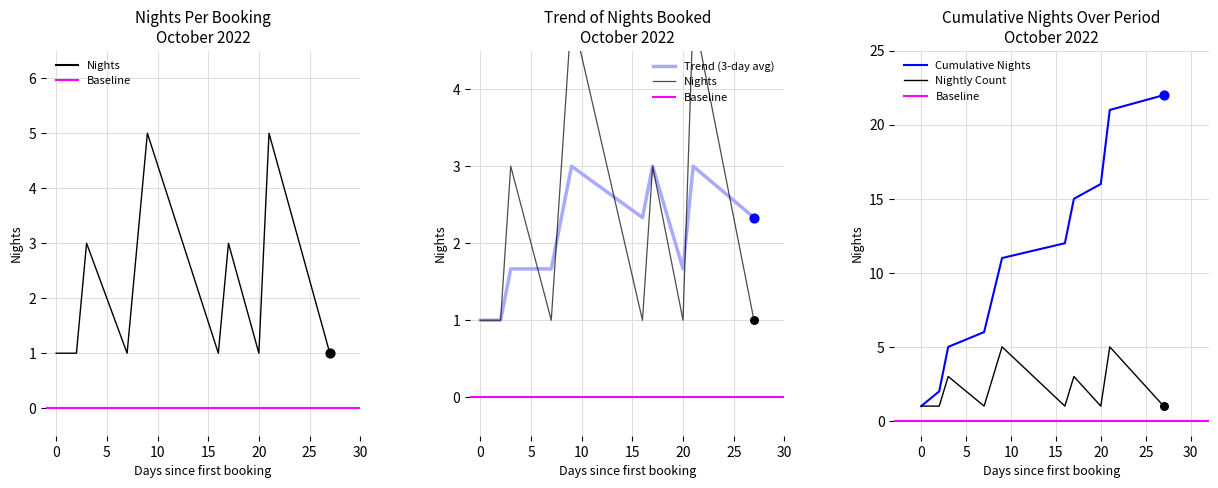

What is the change in value from 2022-10-12 to 2022-10-20?

-2